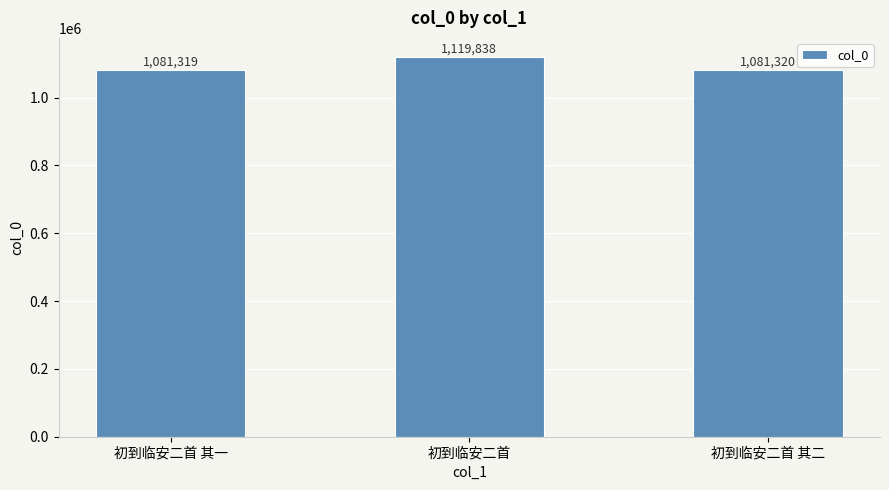

Reading left to right, what are all the values shown in this chart?

初到临安二首 其一=1081319	初到临安二首=1119838	初到临安二首 其二=1081320